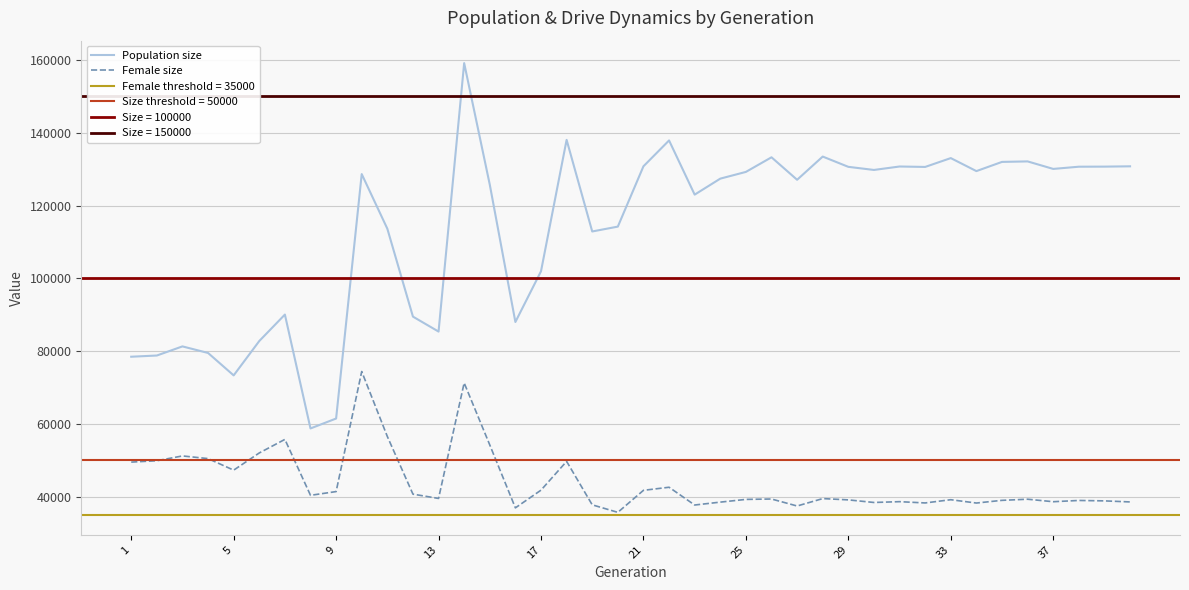

True or false: Female size and Population size intersect in this chart.

False